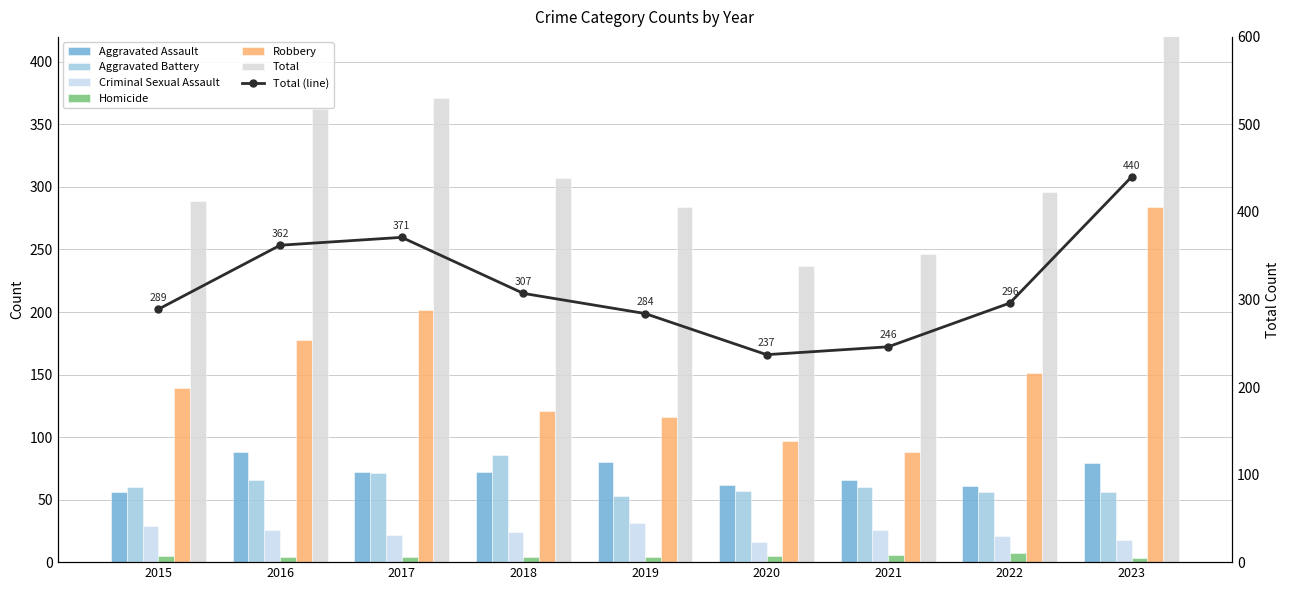

Reading left to right, list all the values displayed in this chart.

Aggravated Assault: 2015=56	2016=88	2017=72	2018=72	2019=80	2020=62	2021=66	2022=61	2023=79
Aggravated Battery: 2015=60	2016=66	2017=71	2018=86	2019=53	2020=57	2021=60	2022=56	2023=56
Criminal Sexual Assault: 2015=29	2016=26	2017=22	2018=24	2019=31	2020=16	2021=26	2022=21	2023=18
Homicide: 2015=5	2016=4	2017=4	2018=4	2019=4	2020=5	2021=6	2022=7	2023=3
Robbery: 2015=139	2016=178	2017=202	2018=121	2019=116	2020=97	2021=88	2022=151	2023=284
Total: 2015=289	2016=362	2017=371	2018=307	2019=284	2020=237	2021=246	2022=296	2023=440